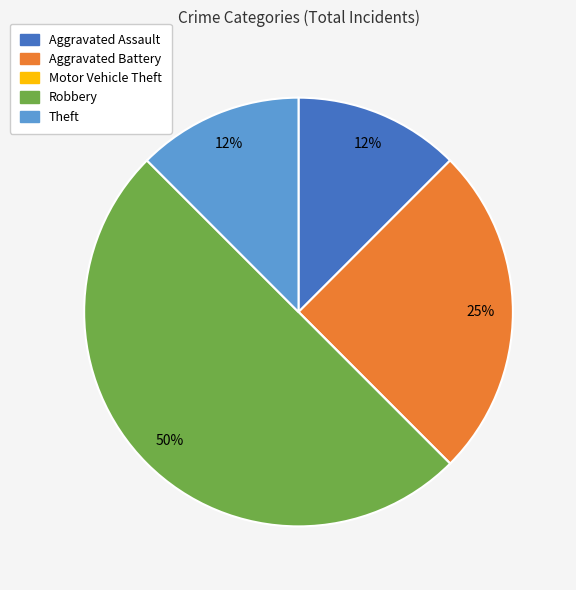

Which has a higher value, Aggravated Battery or Robbery?

Robbery